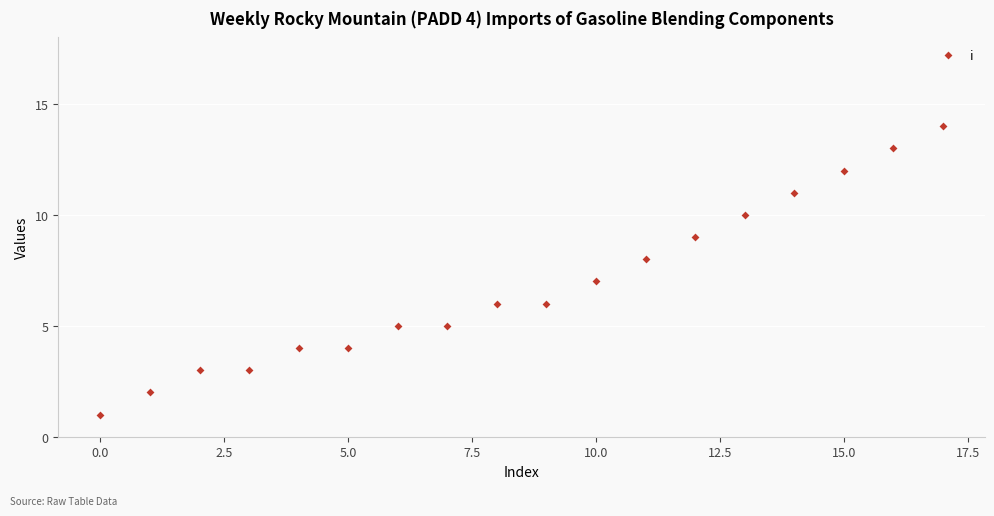

What is the range of Y values (max minus min)?

13